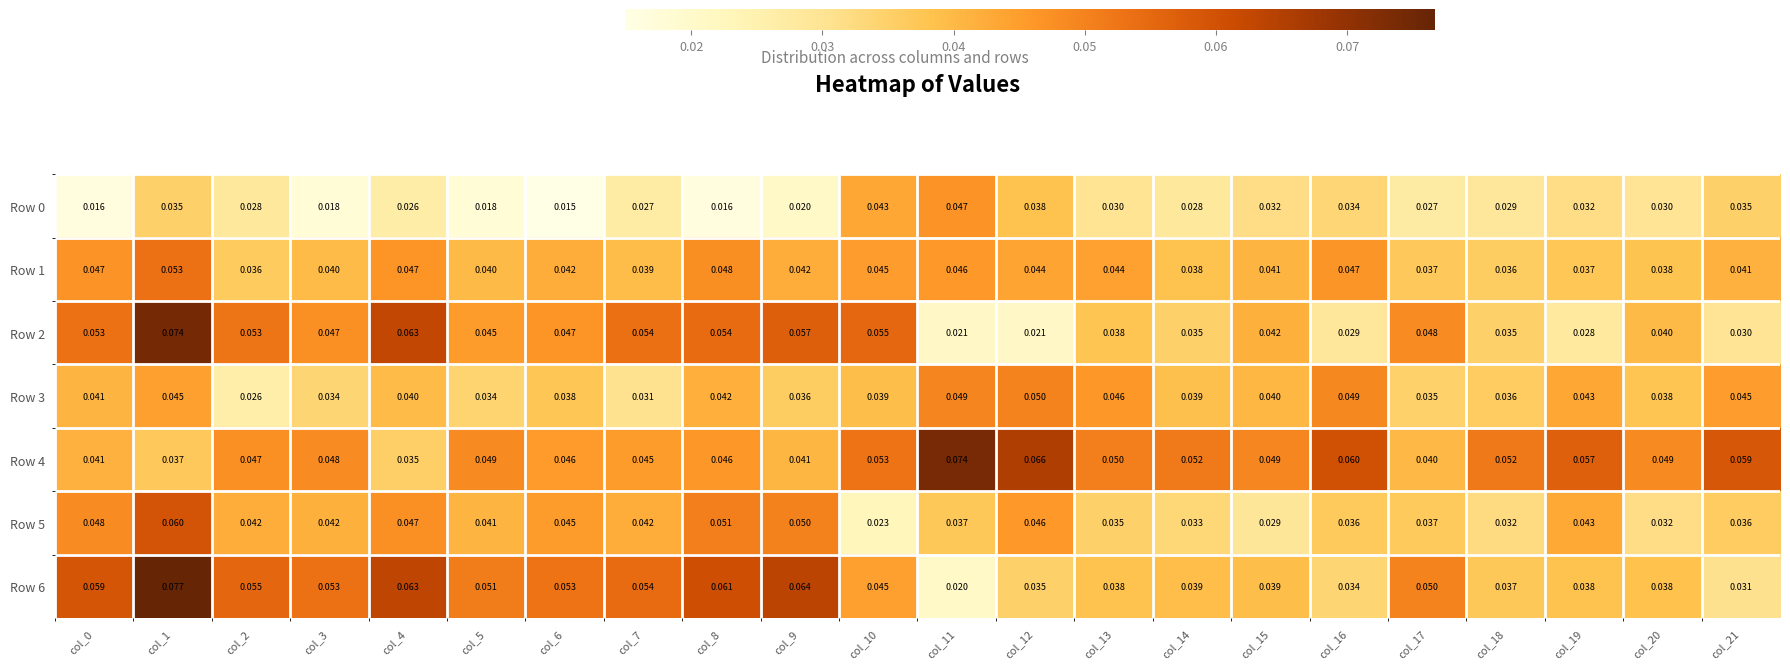

Is the value of Row 3 at col_4 greater than the value of Row 5 at col_13?

Yes